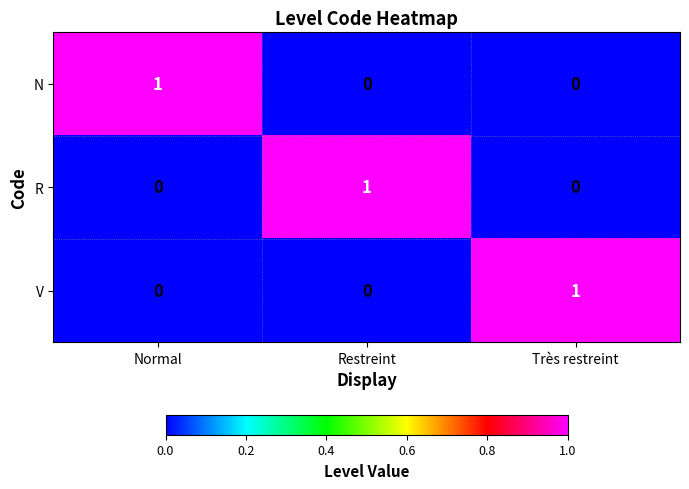

What is the spread (max minus min) of values at Restreint?

1